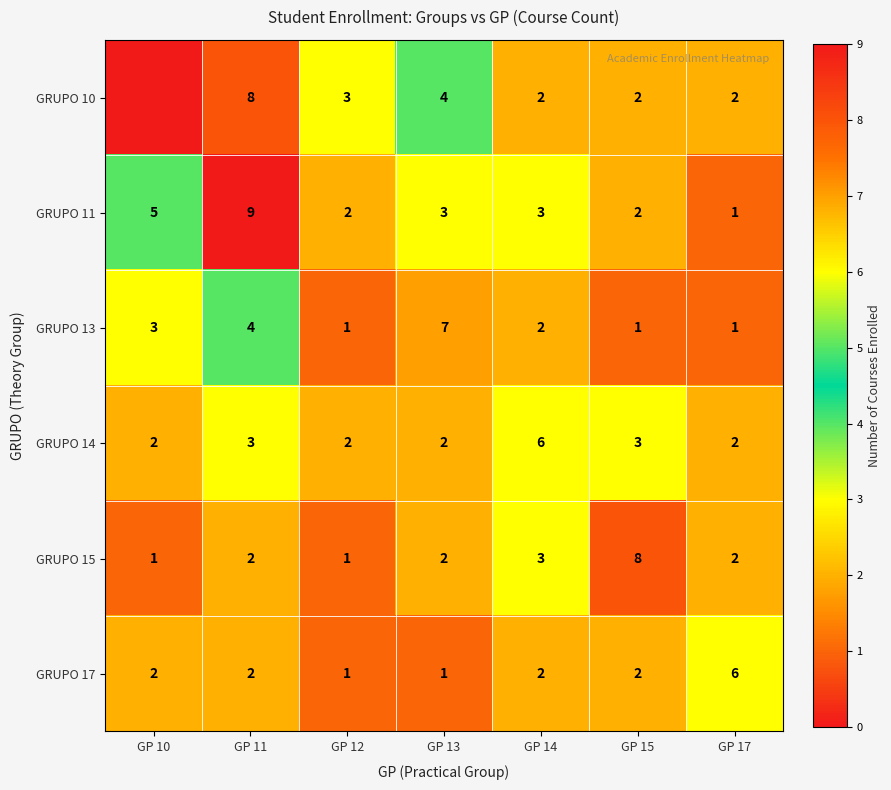

Which category has the lowest value in the GRUPO 11 series?

GP 17